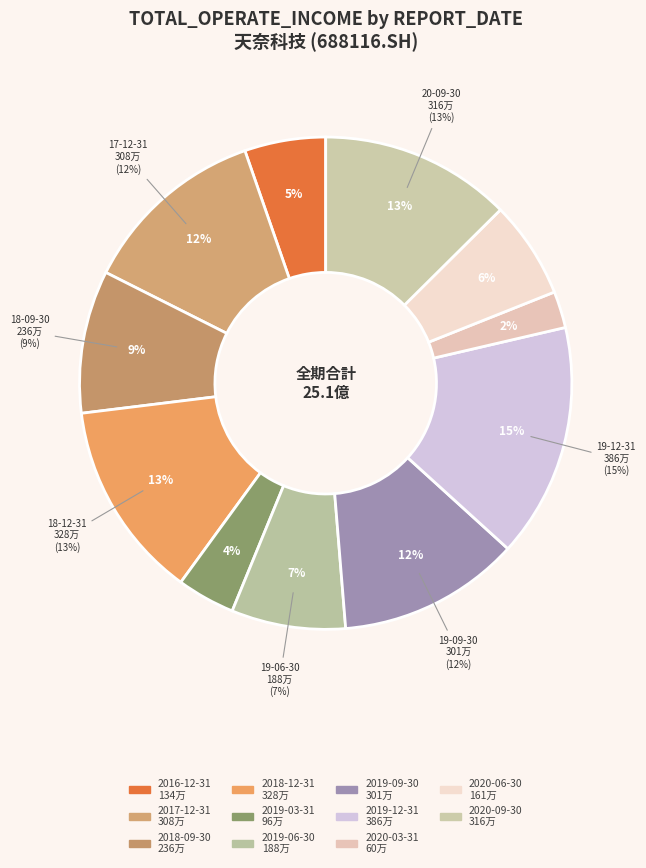

What percentage do 2017-12-31 and 2020-09-30 together represent?

24.8%